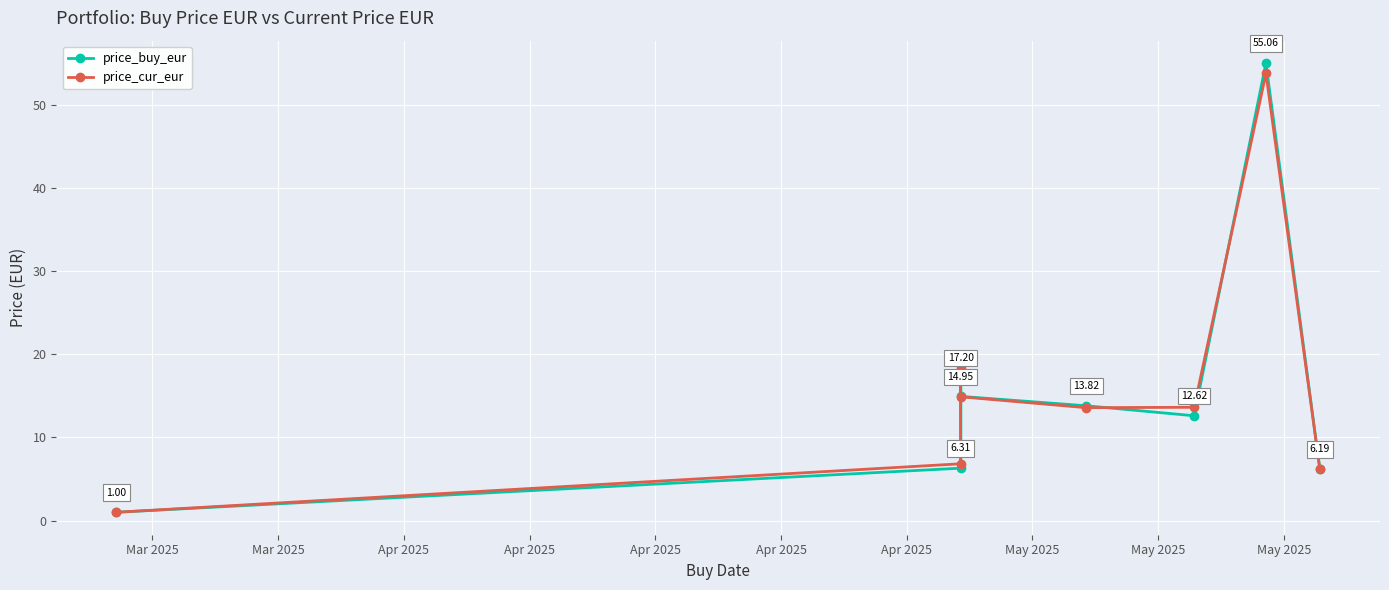

What is the label of the 1st point from the left?

Mar 2025